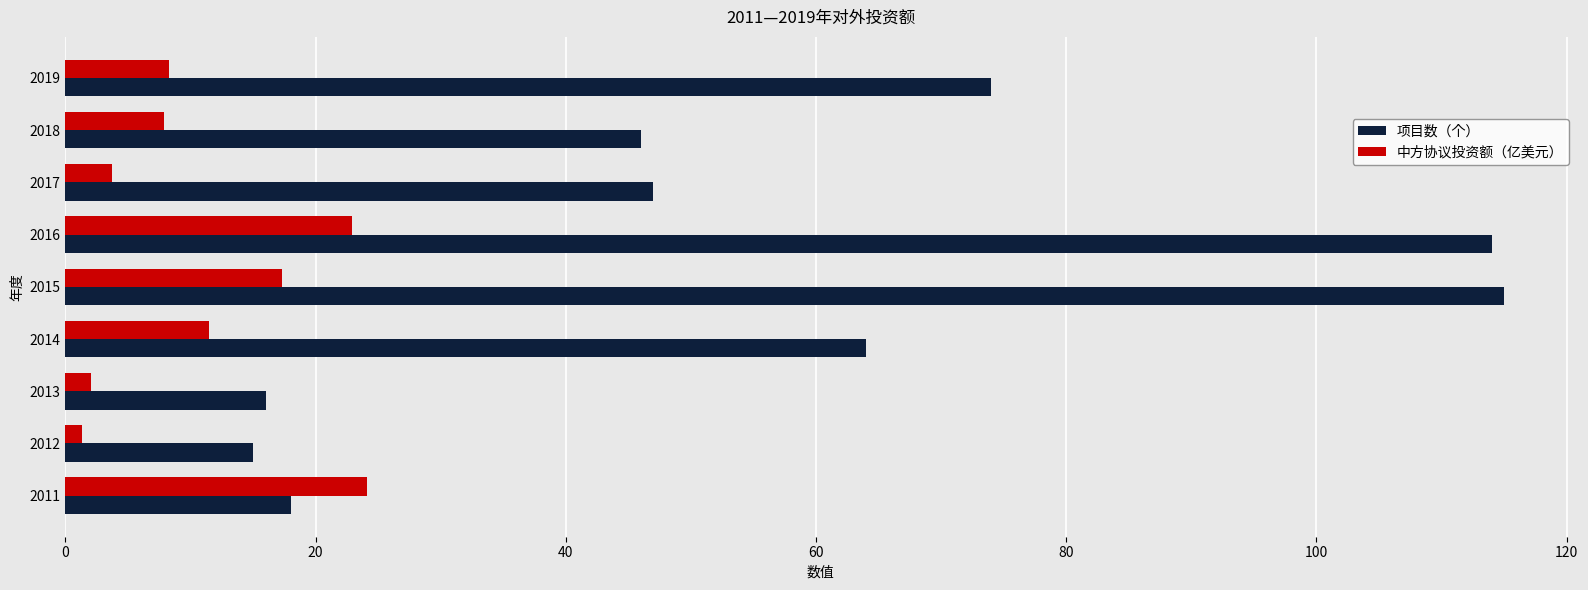

Which series changed the most between 2011 and 2015?

项目数（个）